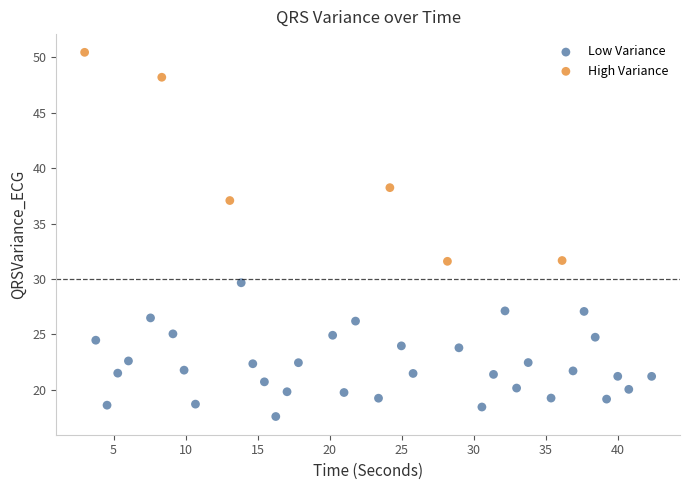

Which series has the widest spread of Y values?

High Variance